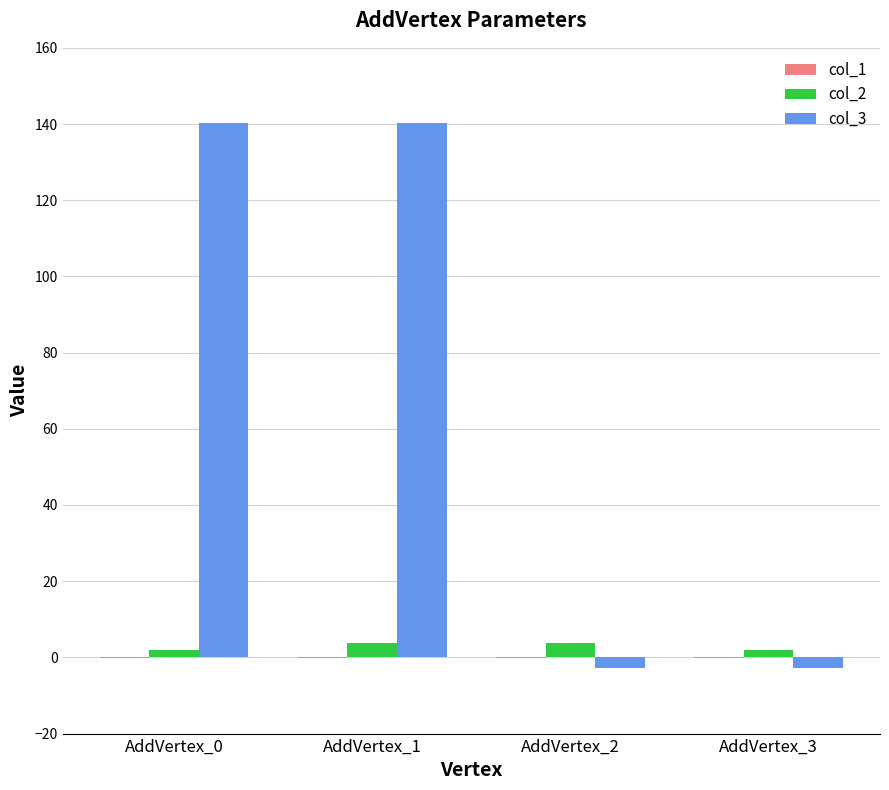

What is the maximum value shown in the chart?

140.2